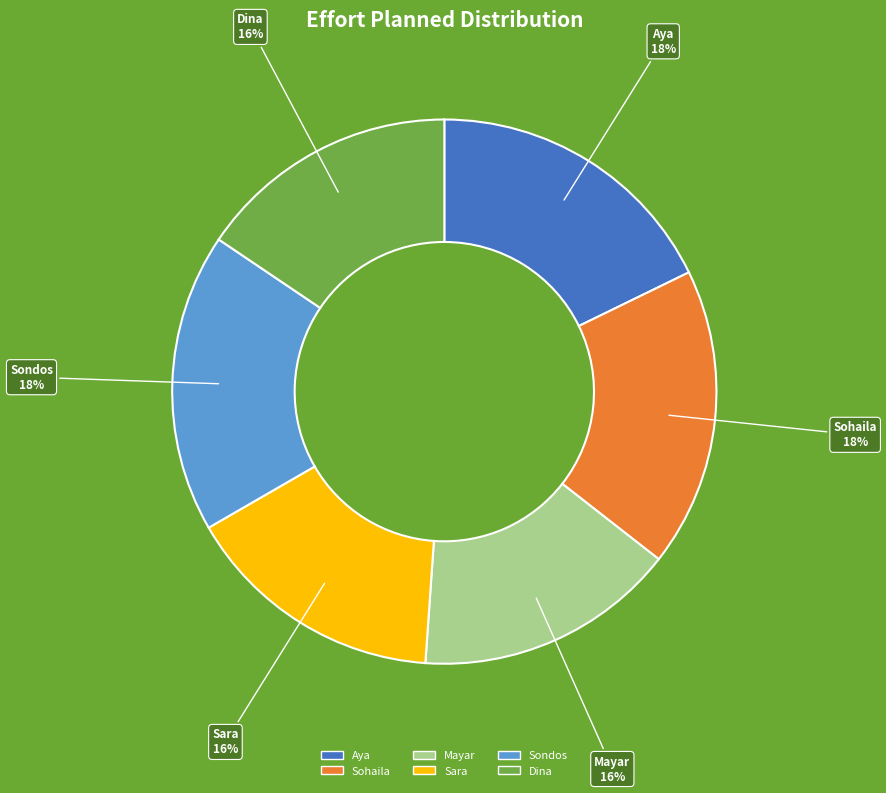

Is the sum of Sohaila and Sara greater than half?

No